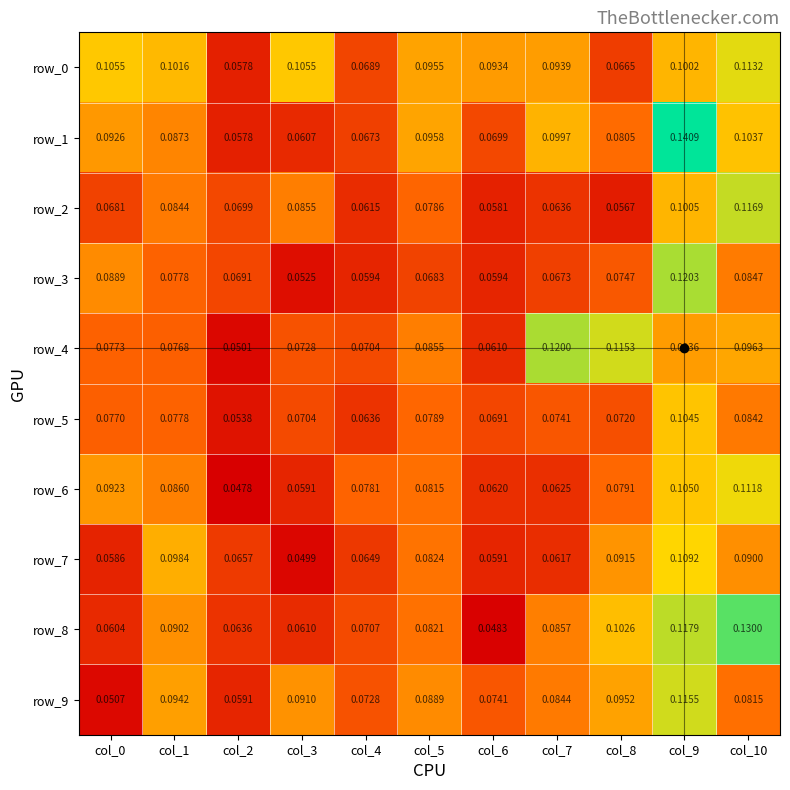

Is the value of row_0 at col_0 greater than the value of row_7 at col_10?

Yes